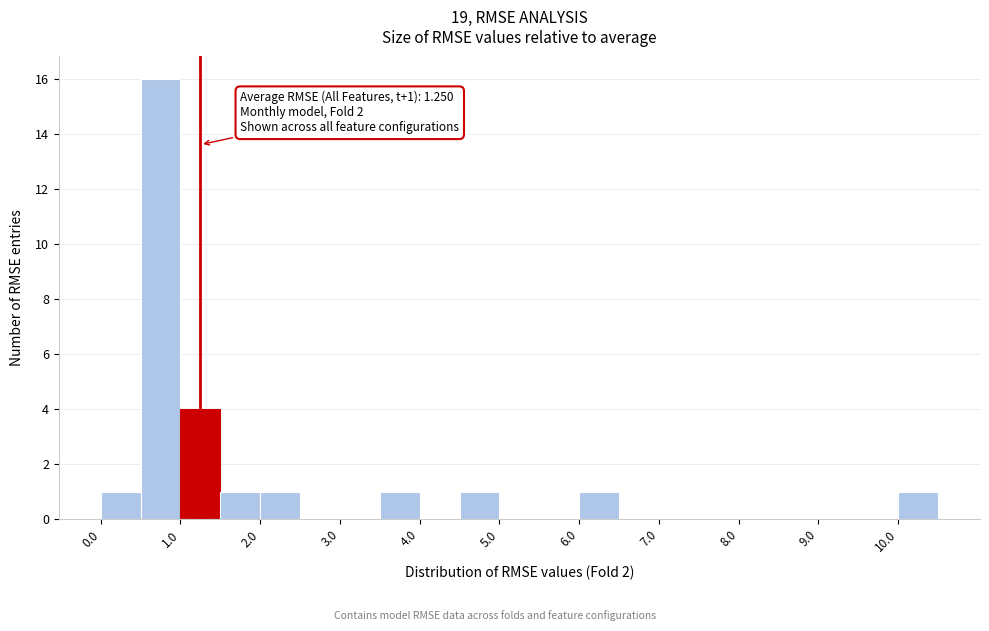

Over which range of the x-axis is the bar tallest?

0.5 to 1.0